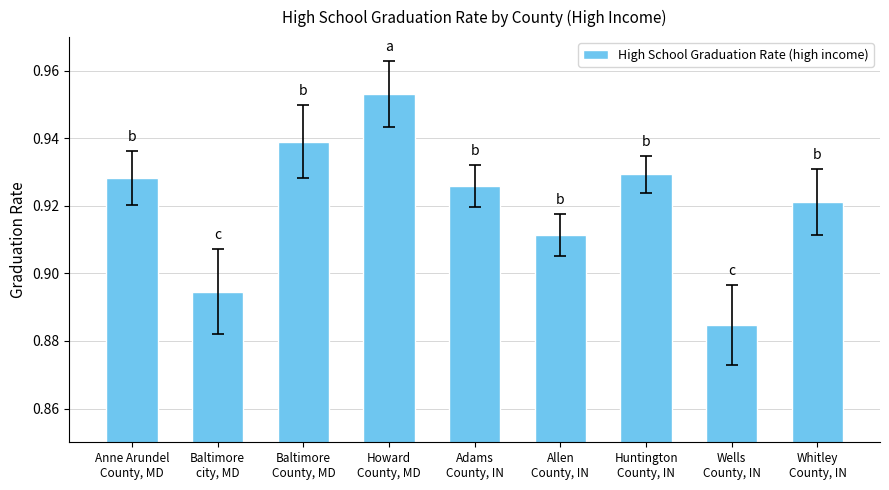

List the labels in order of value, smallest first.

Wells
County, IN, Baltimore
city, MD, Allen
County, IN, Whitley
County, IN, Adams
County, IN, Anne Arundel
County, MD, Huntington
County, IN, Baltimore
County, MD, Howard
County, MD